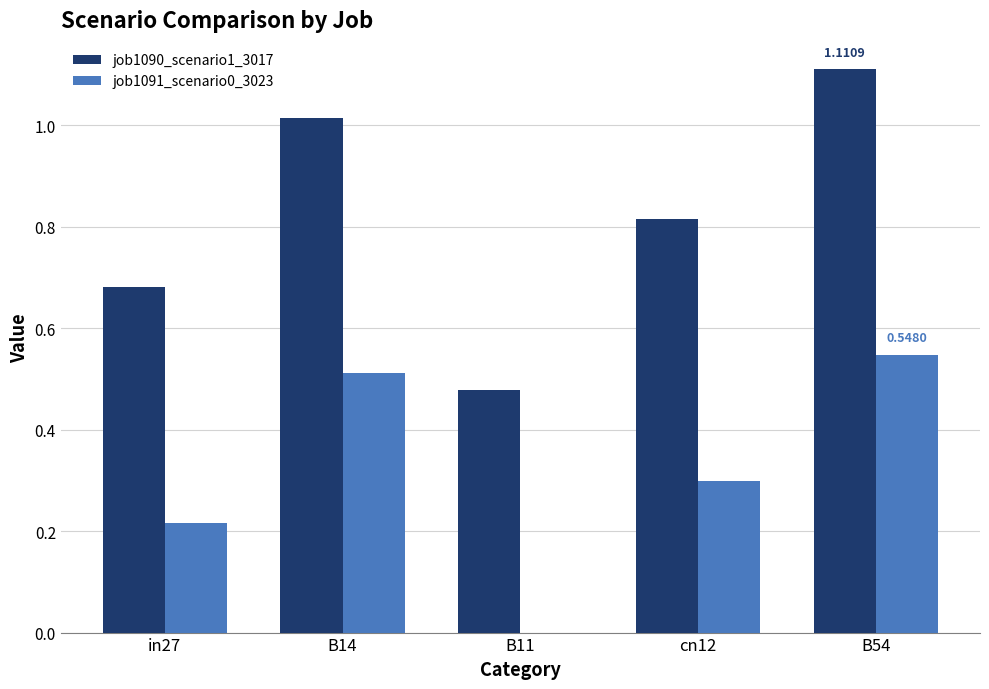

Which series has the largest total across all categories?

job1090_scenario1_3017